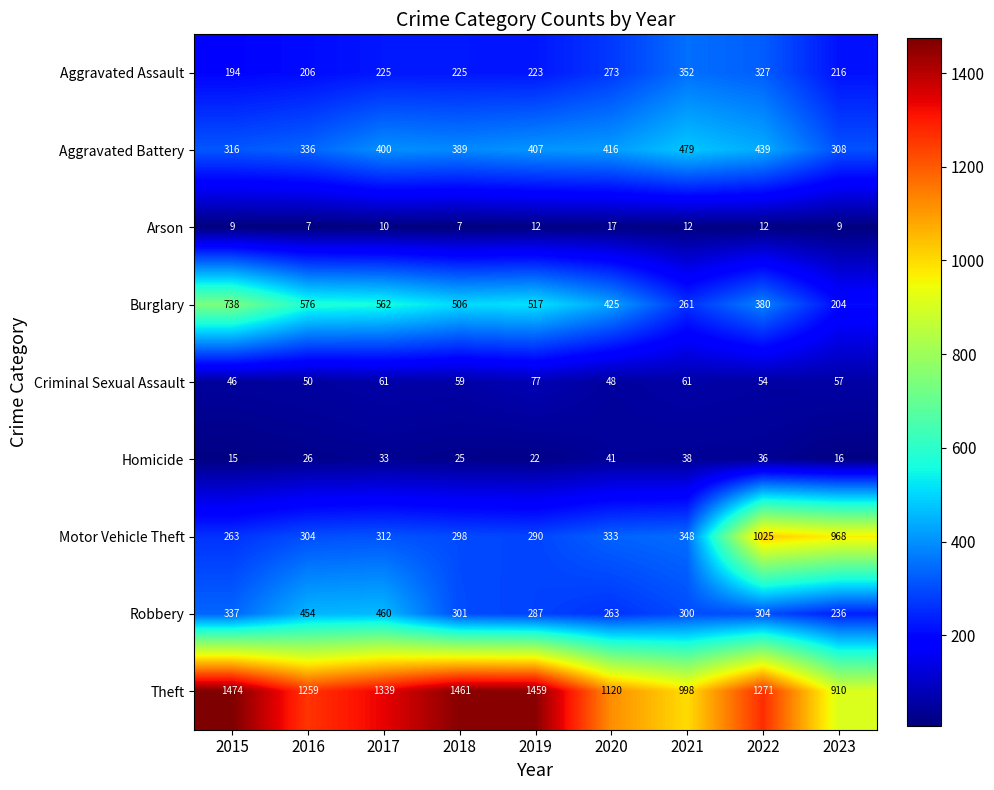

Which category has the highest value in the Robbery series?

2017